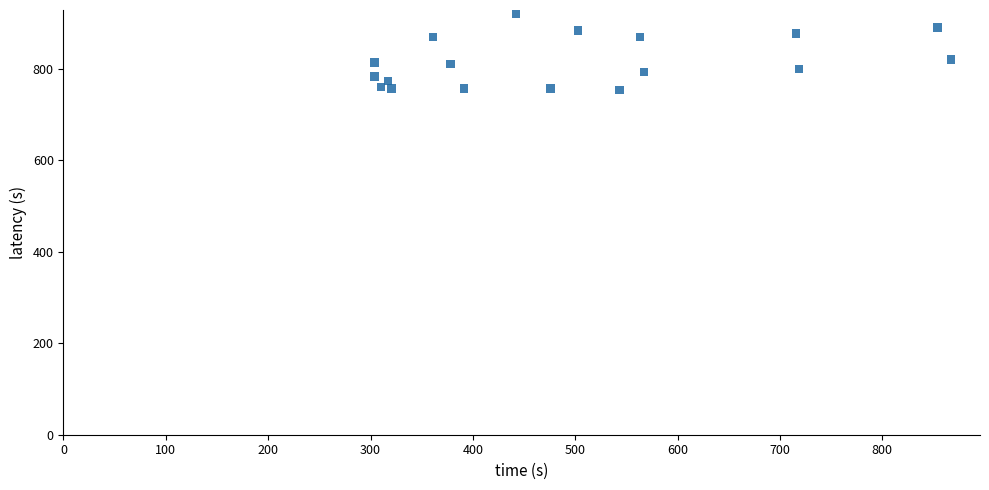

What is the range of X values (max minus min)?

563.6